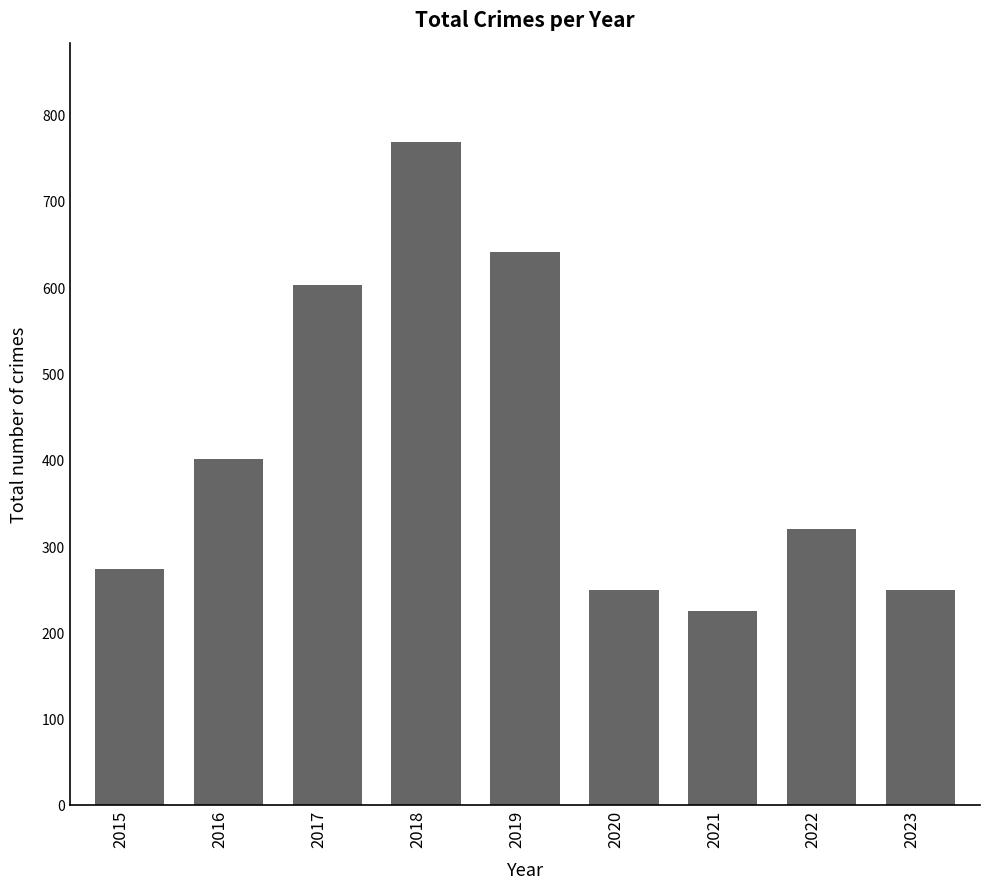

Which has a higher value, 2016 or 2023?

2016